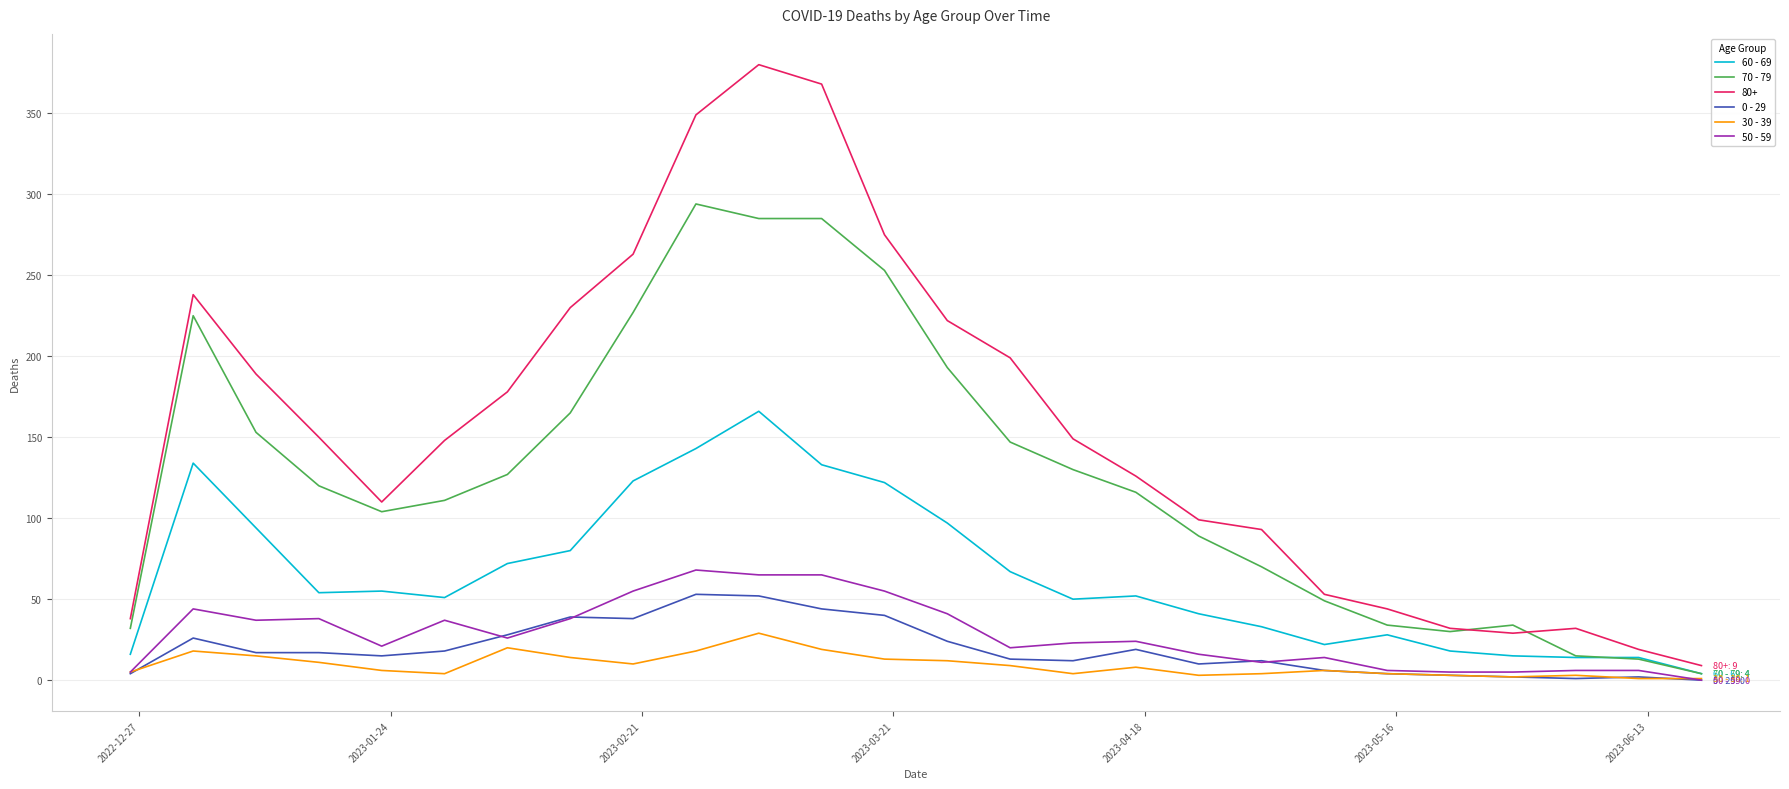

Which series has the largest total across all categories?

80+